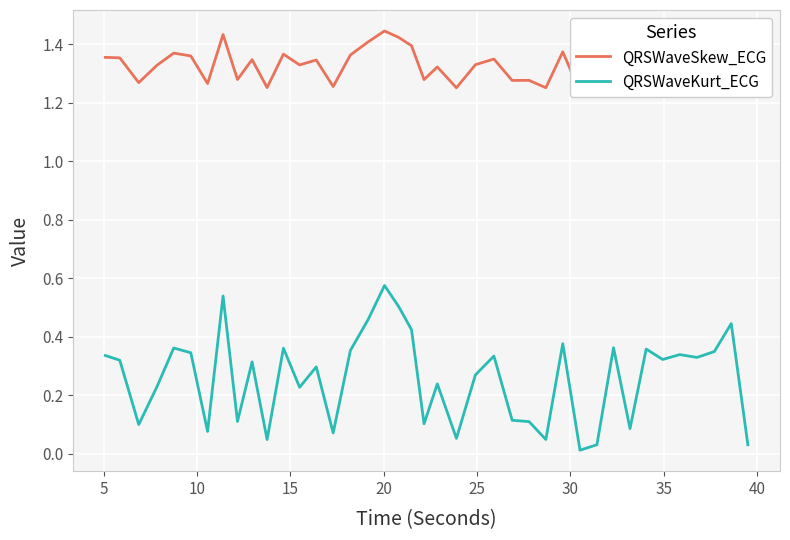

True or false: QRSWaveSkew_ECG and QRSWaveKurt_ECG cross at least once.

False